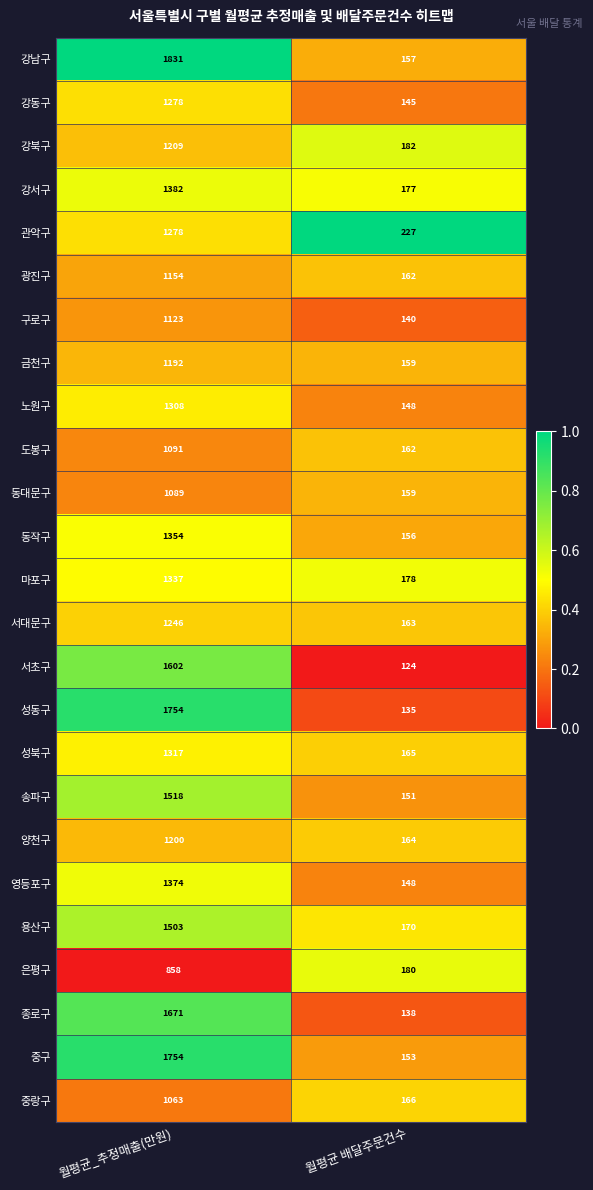

List the labels in order of 구로구 value, largest first.

월평균_추정매출(만원), 월평균 배달주문건수